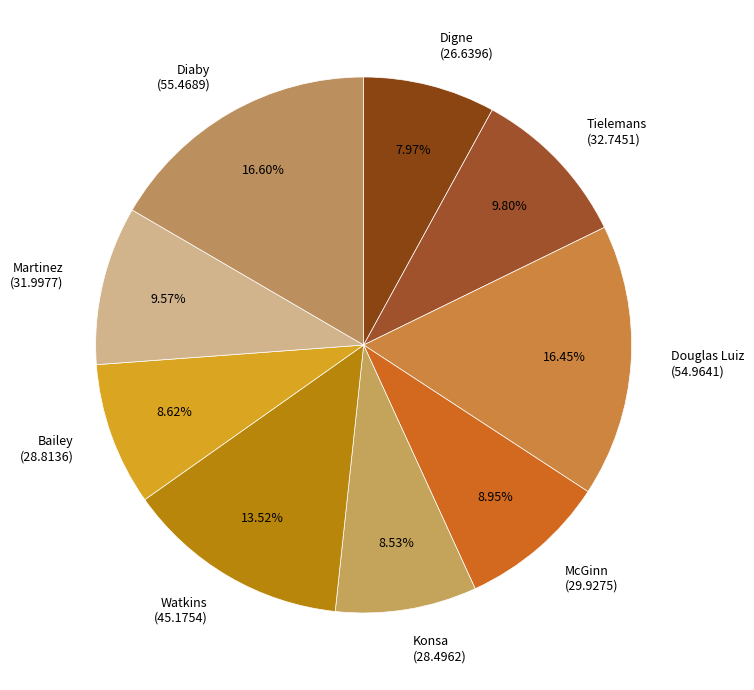

To the nearest percent, what is the average slice percentage?

11%